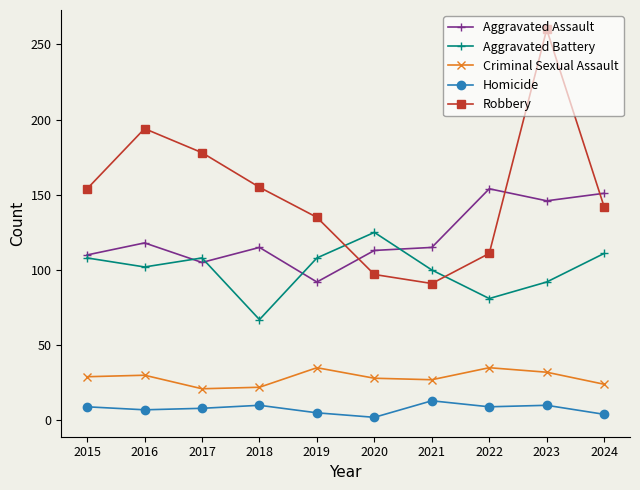

What is the value of the Aggravated Assault point at the 8th from the left?

154